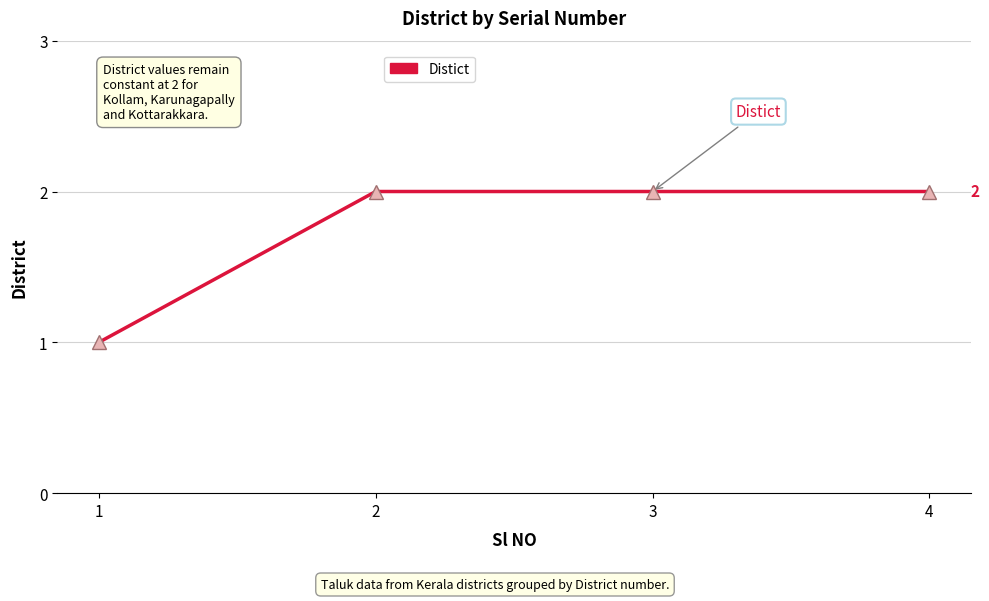

What is the sum of all values?

7